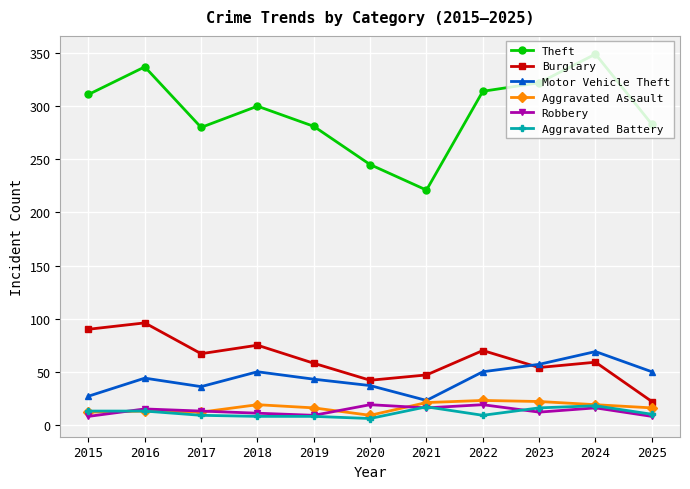

What is the total value across all series at 2017?

417